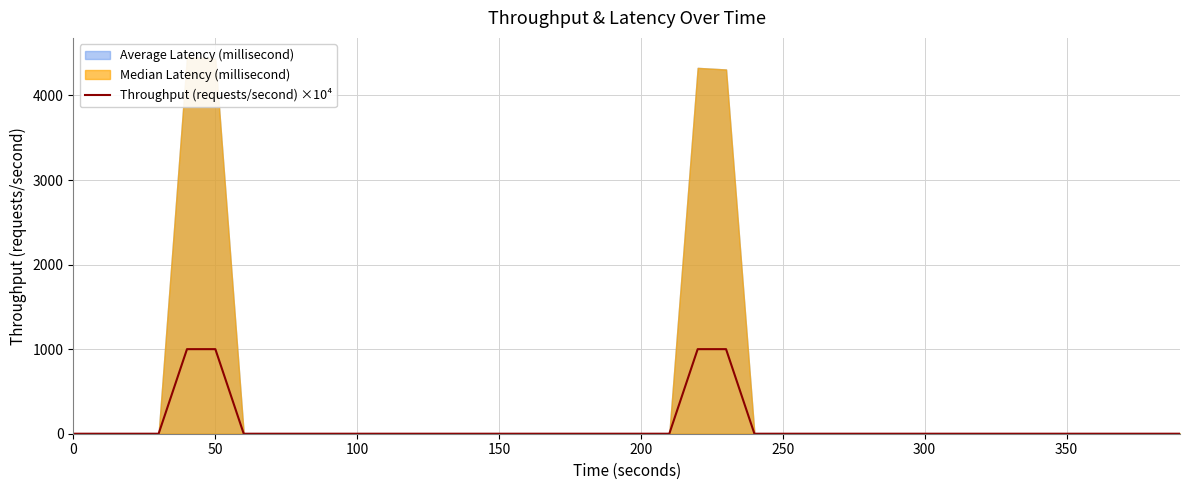

Reading right to left, extract all data points from this chart.

0	0	0	0	0	0	0	0	0	0	0	0	0	0	0	0	1000	1000	0	0	0	0	0	0	0	0	0	0	0	0	0	0	0	0	1000	1000	0	0	0	0